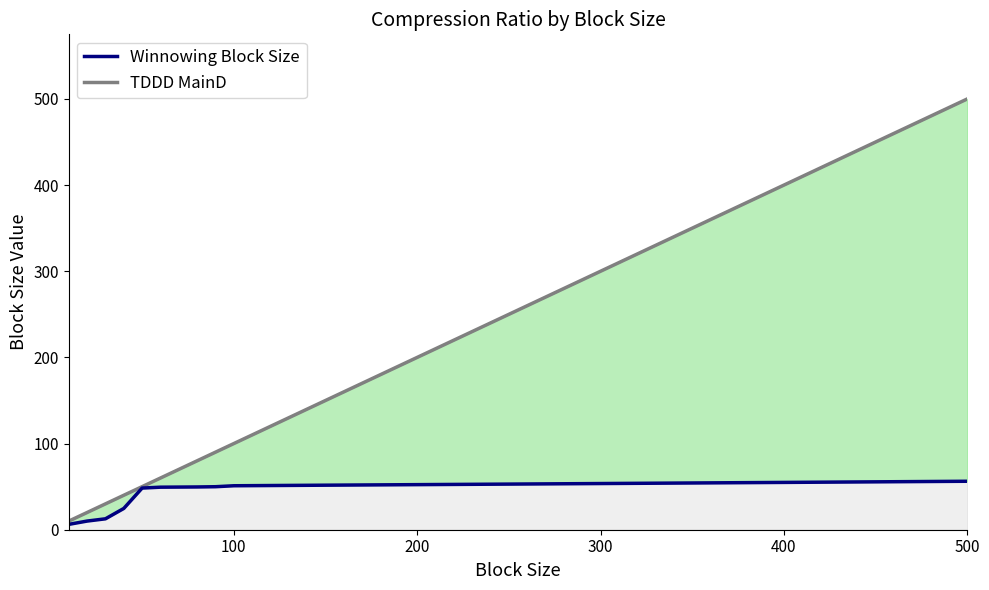

True or false: Winnowing Block Size and TDDD MainD intersect in this chart.

False